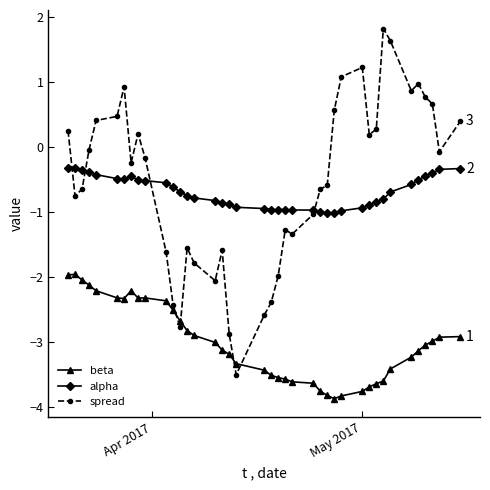

What are all the series names shown in the legend?

beta, alpha, spread